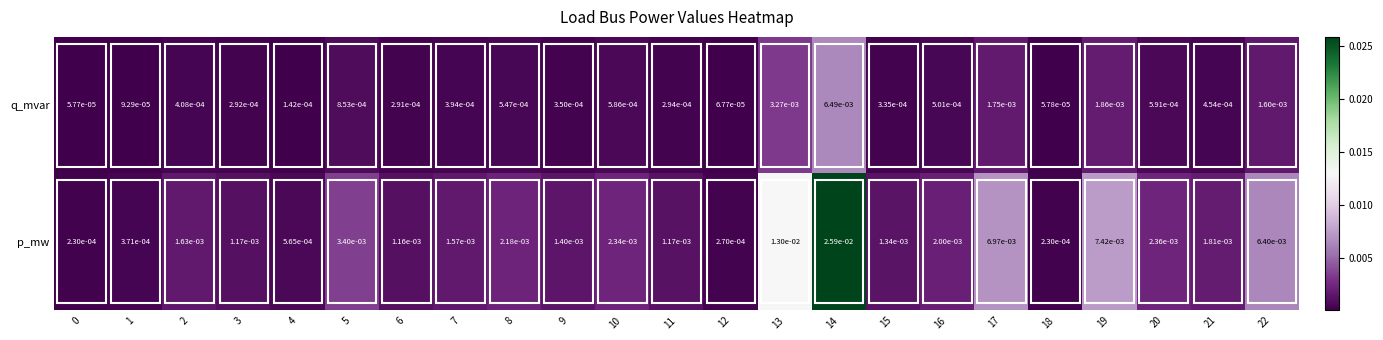

List the series in order of their overall mean, highest first.

p_mw, q_mvar